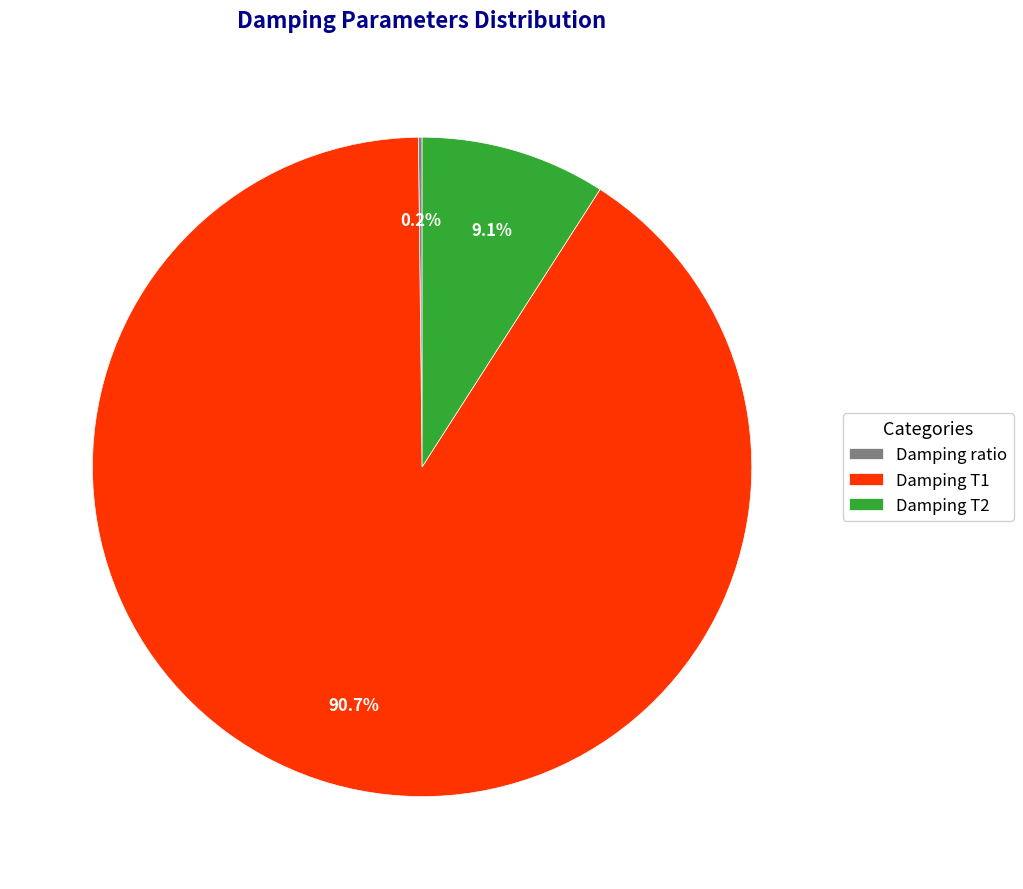

Which category has the biggest portion of the pie?

Damping T1